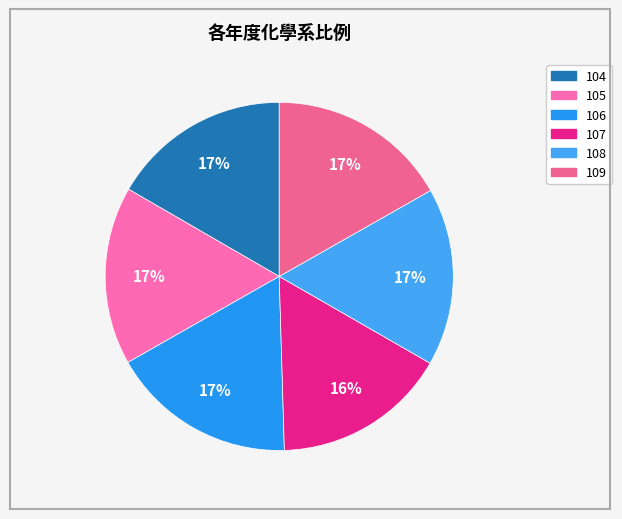

To the nearest percent, what is the difference between the largest and smallest slice percentages?

1%